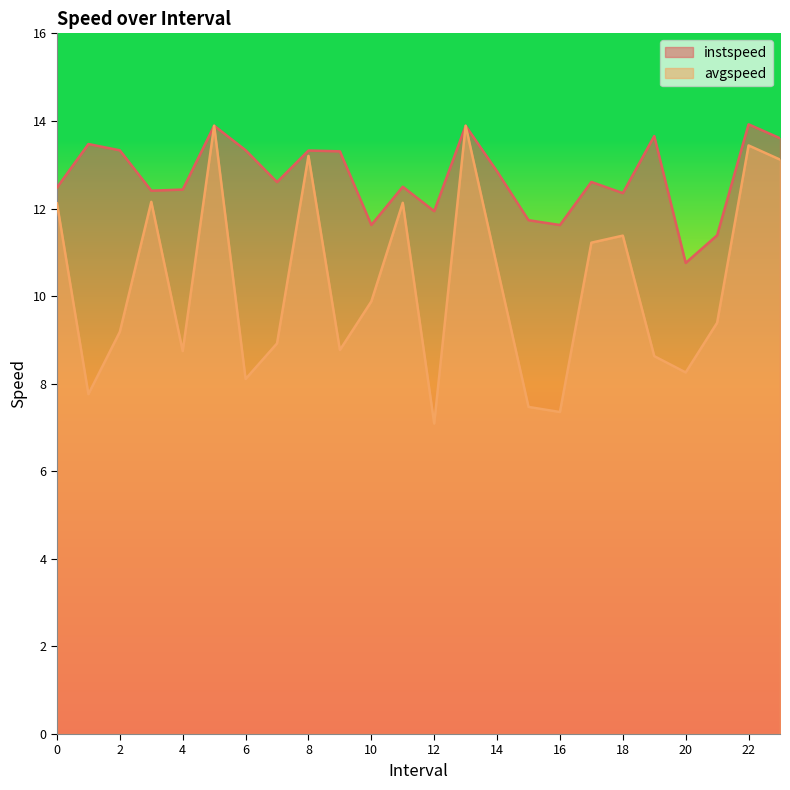

At which category does instspeed reach its first local peak?

1.0